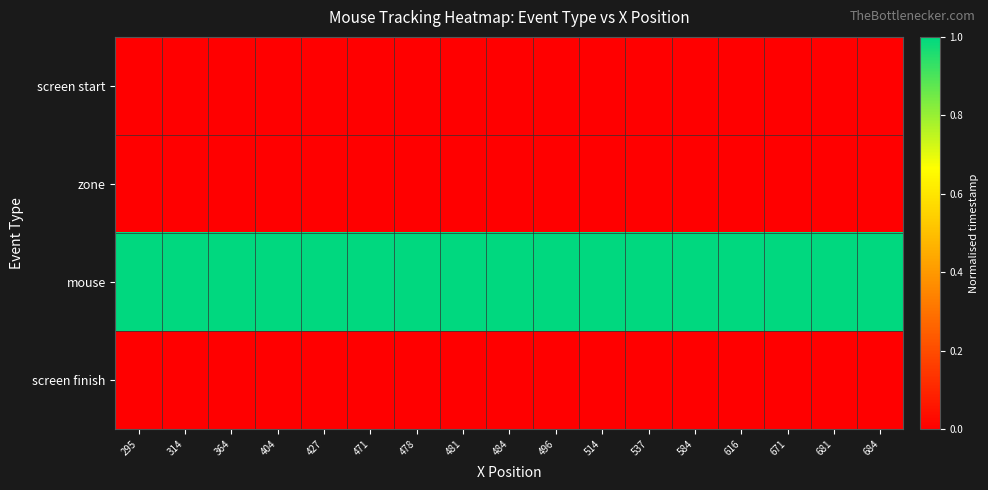

Rank the series at 537 from highest to lowest value.

mouse, screen start, zone, screen finish